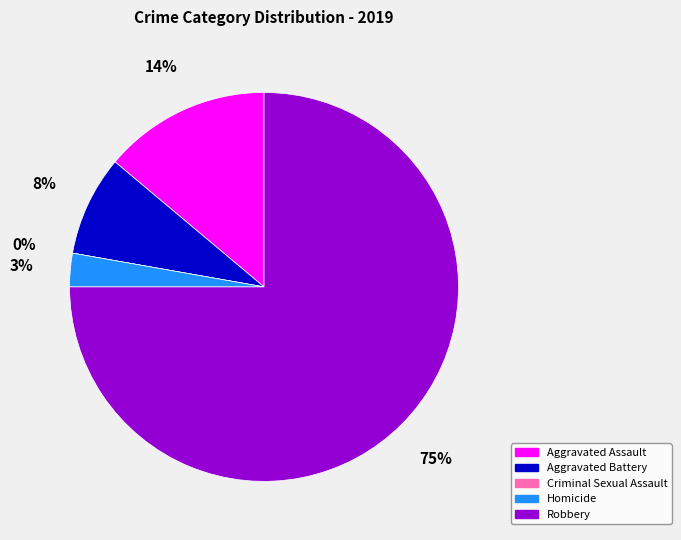

Rank the categories by value from lowest to highest.

Criminal Sexual Assault, Homicide, Aggravated Battery, Aggravated Assault, Robbery